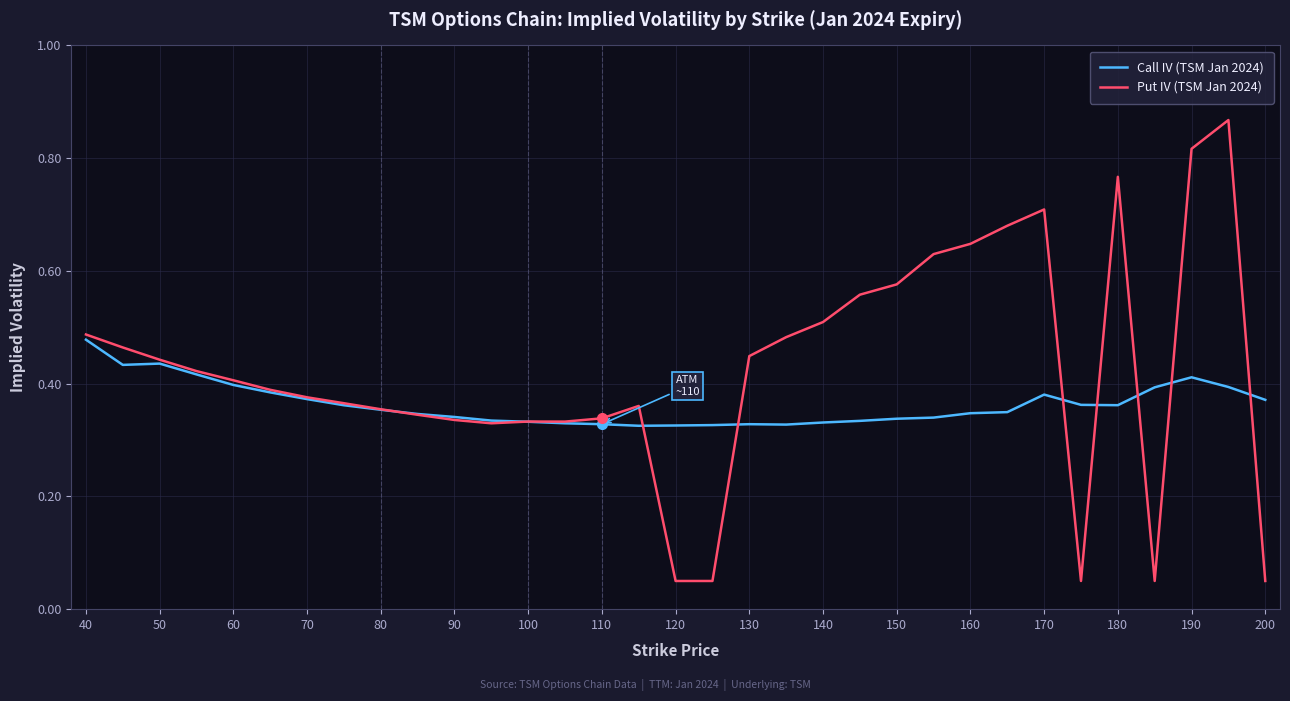

Which series has the largest total across all categories?

Put IV (TSM Jan 2024)